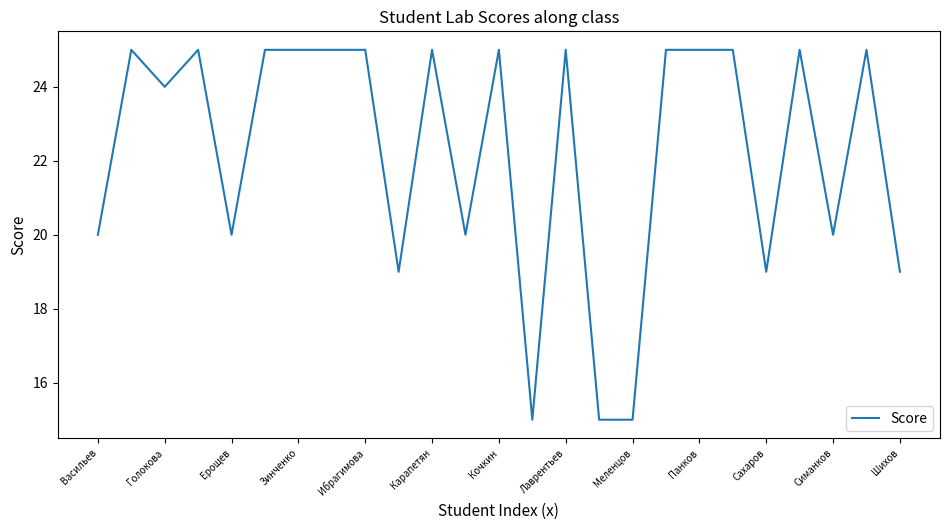

What is the difference between the maximum and minimum values?

10